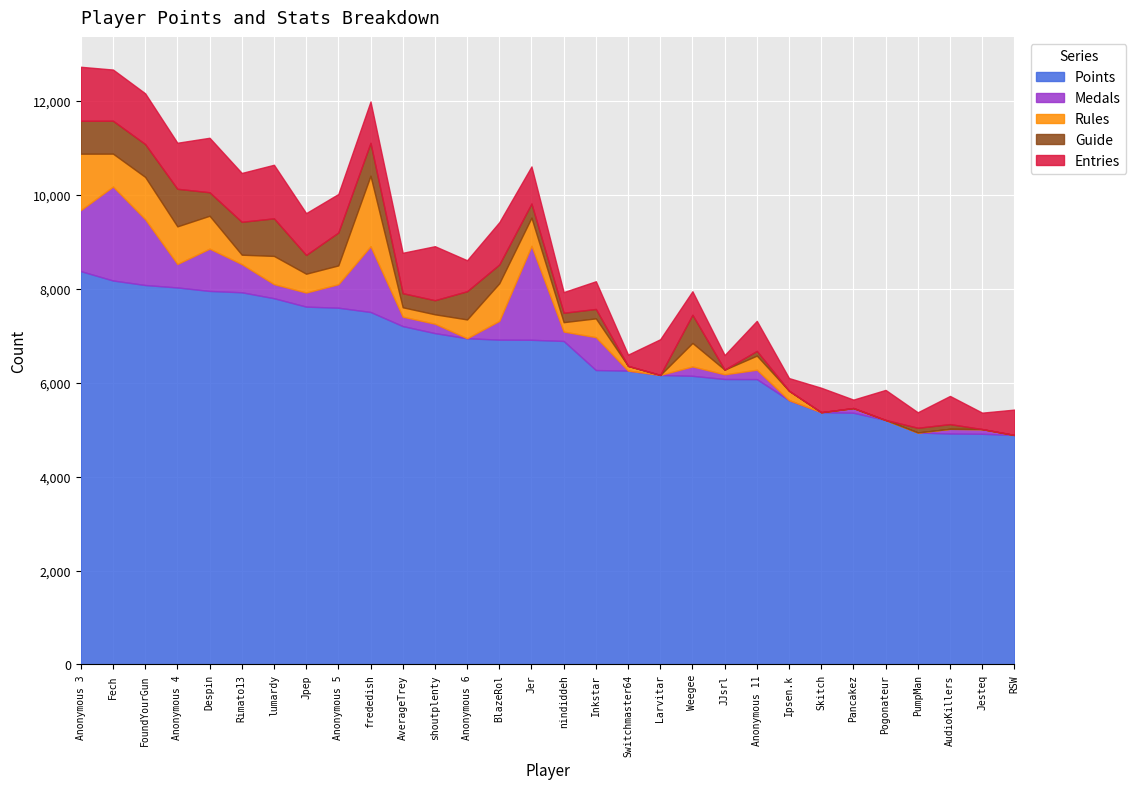

What is the sum of all Points values?

199127